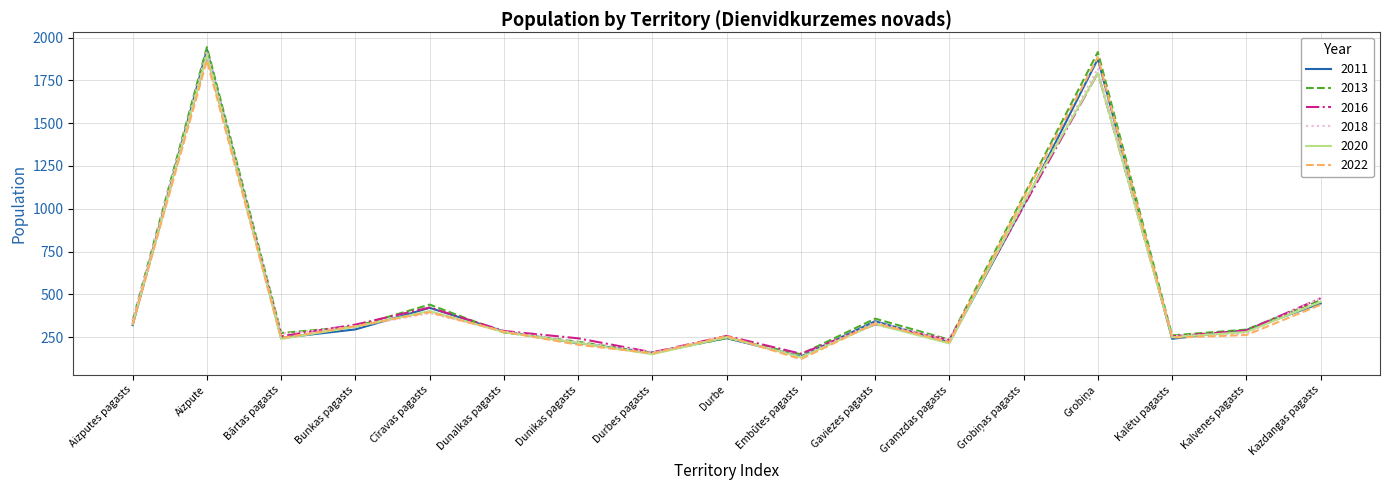

What is the maximum value for 2020?

1898